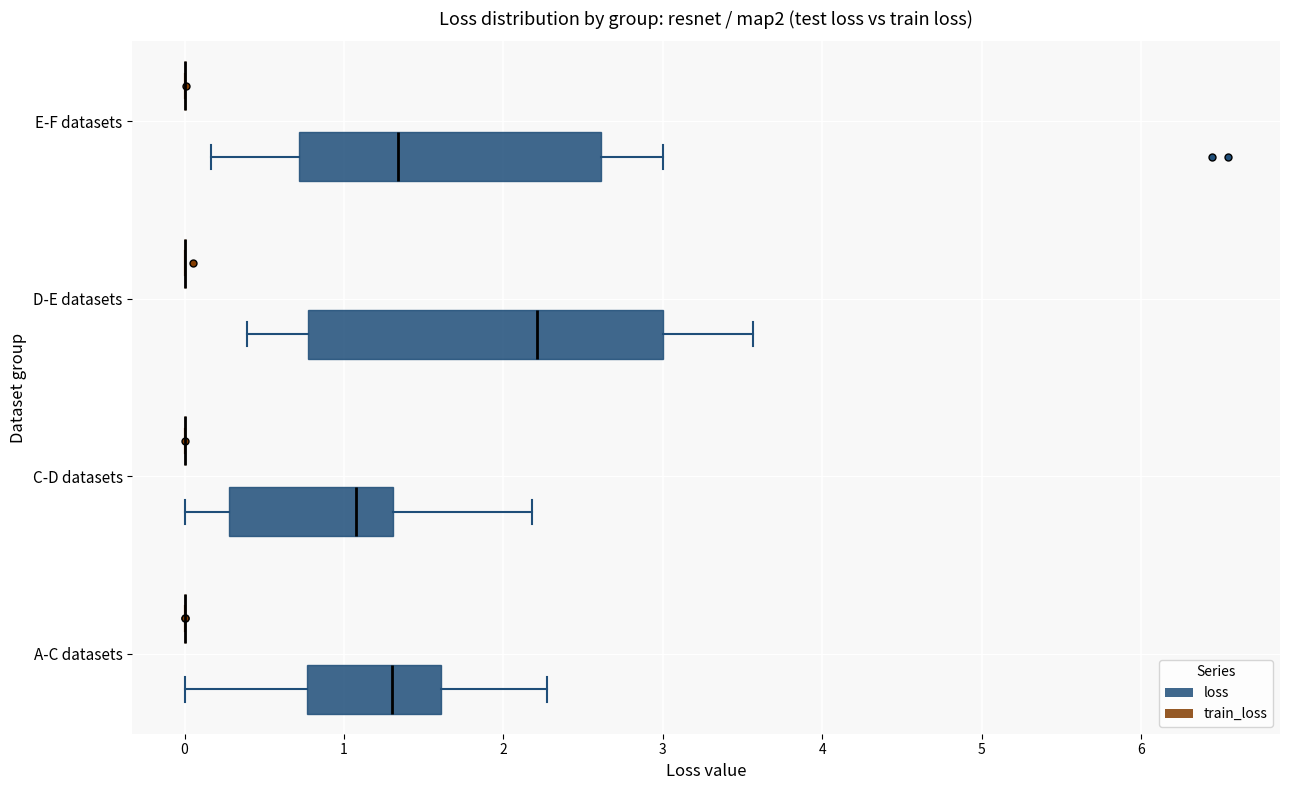

Reading bottom to top, transcribe this box plot: for each box, give where its median line is, the range the box spans, and where its two whiskers end, as read against the x-axis. The values are not printed on the chart, so give them approximately, as read against the axis.

A-C datasets (loss): median 1.3, box 0.8 to 1.6, whiskers 0.0 to 2.3
A-C datasets (train_loss): box collapsed to a line at 0.0, whiskers 0.0 to 0.0
C-D datasets (loss): median 1.1, box 0.3 to 1.3, whiskers 0.0 to 2.2
C-D datasets (train_loss): box collapsed to a line at 0.0, whiskers 0.0 to 0.0
D-E datasets (loss): median 2.2, box 0.8 to 3.0, whiskers 0.4 to 3.6
D-E datasets (train_loss): box collapsed to a line at 0.0, whiskers 0.0 to 0.0
E-F datasets (loss): median 1.3, box 0.7 to 2.6, whiskers 0.2 to 3.0
E-F datasets (train_loss): box collapsed to a line at 0.0, whiskers 0.0 to 0.0